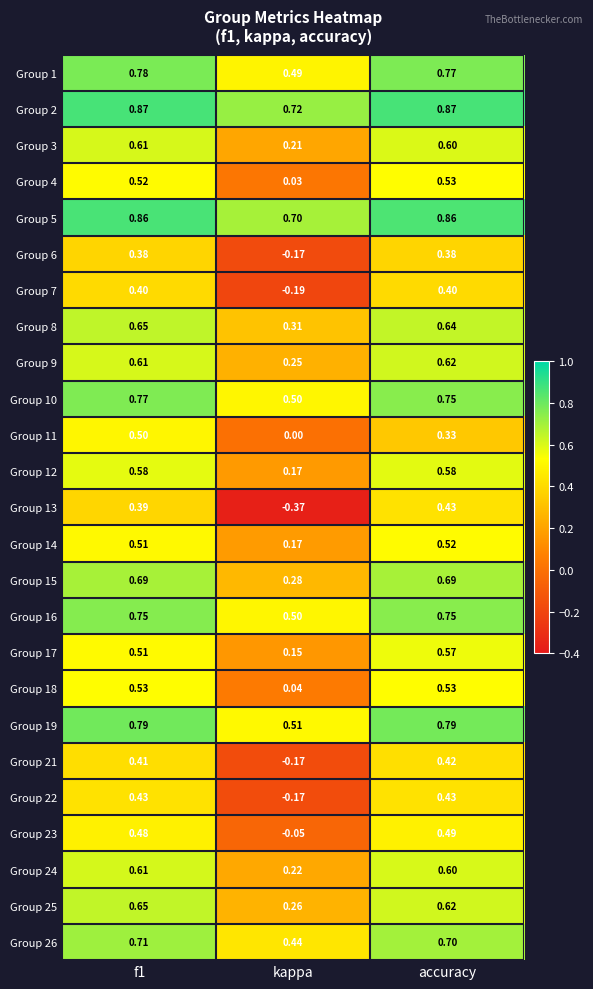

At which label is Group 19 closest to 0?

kappa